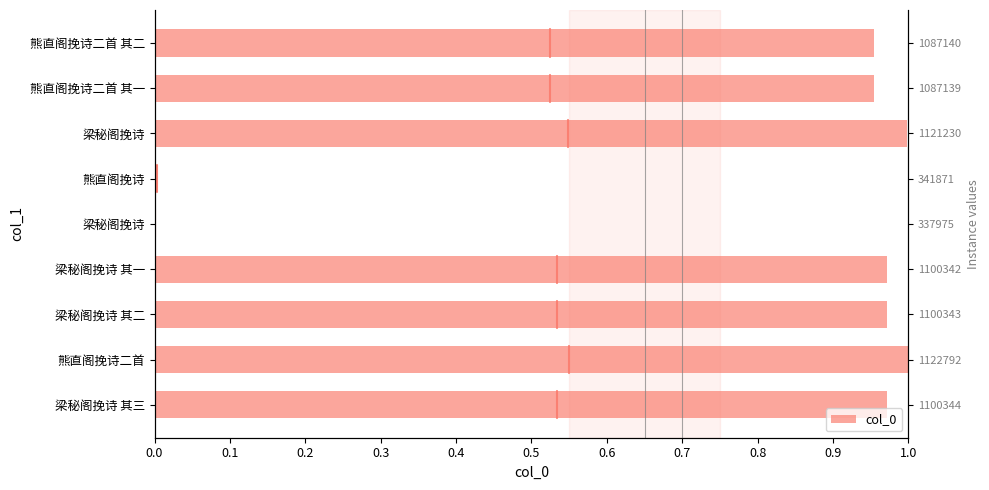

How many bars are there in total?

9